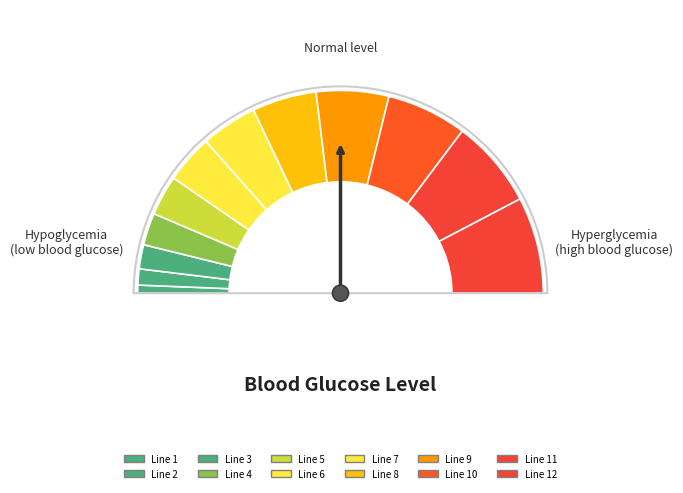

What is the smallest slice in the pie chart?

1